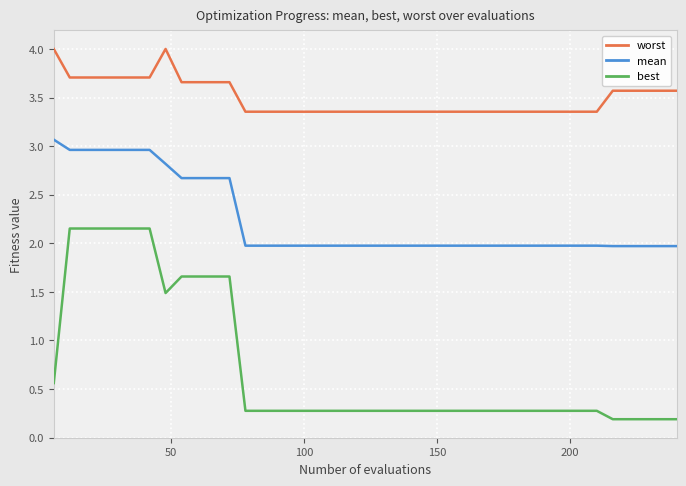

What is the highest value of the mean series?

3.1